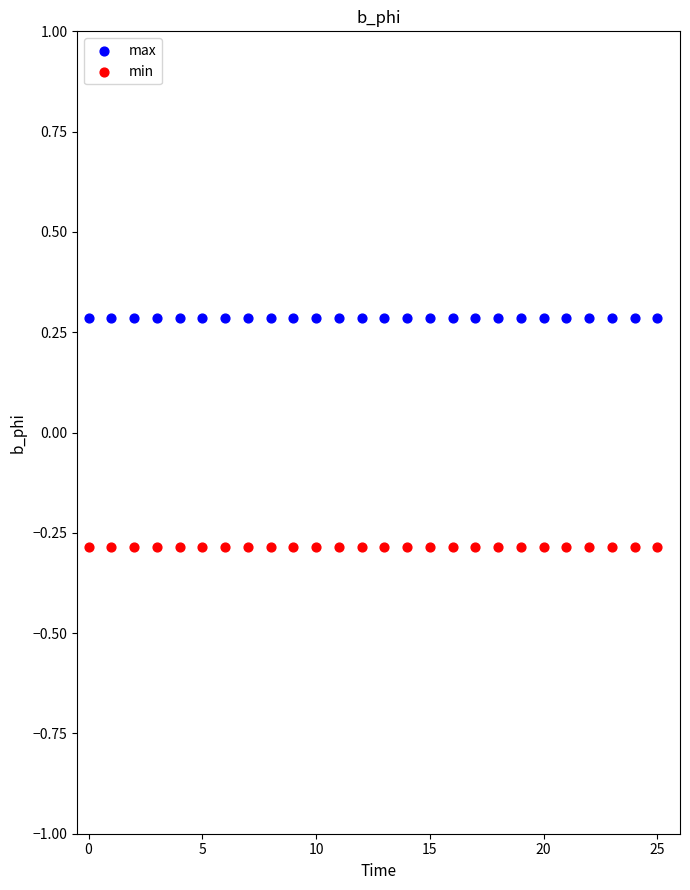

What are all the series names shown in the legend?

max, min